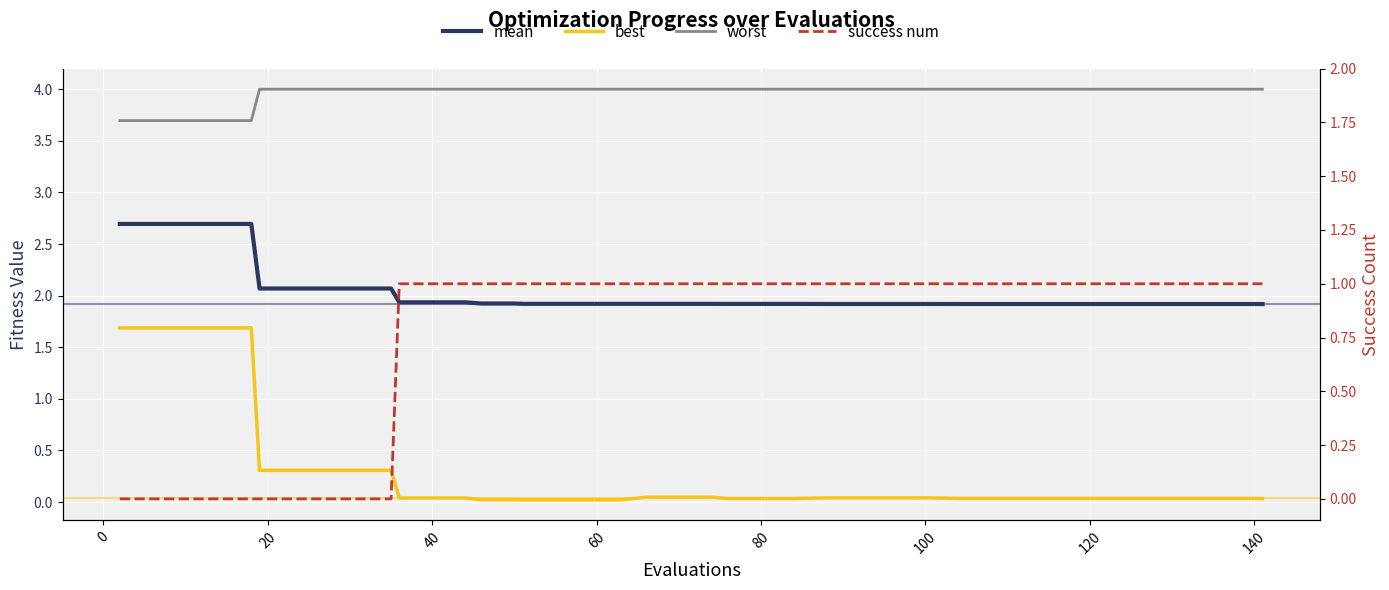

True or false: worst and best cross at least once.

False